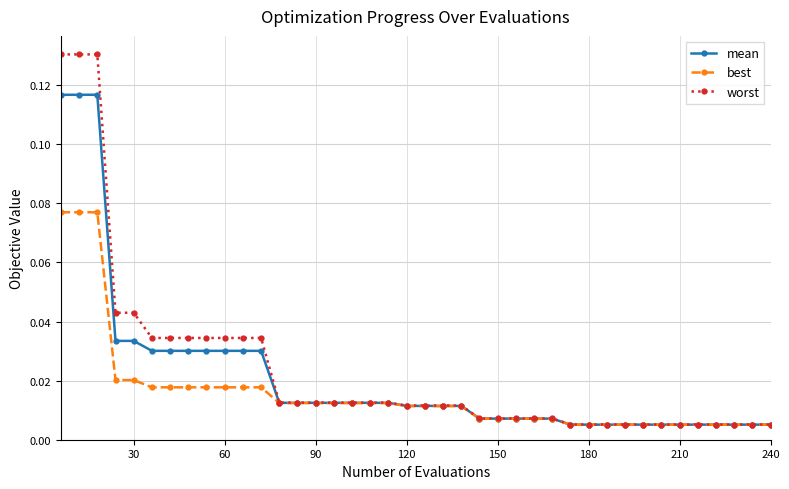

Which series has the largest range (max minus min)?

worst